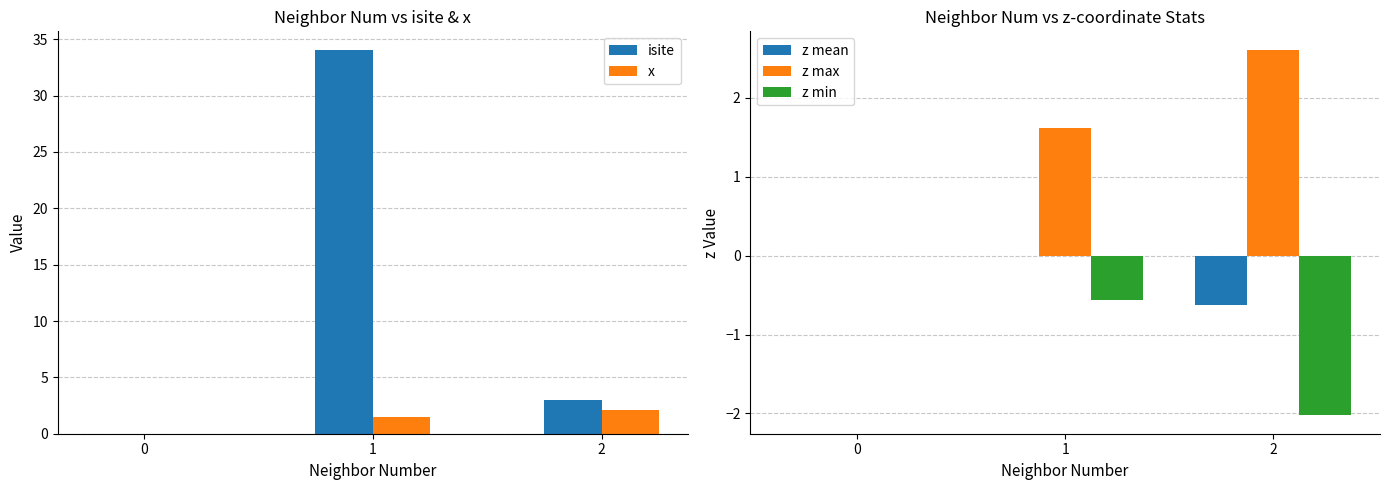

What is the sum of the isite values at 2 and 0?

3.0